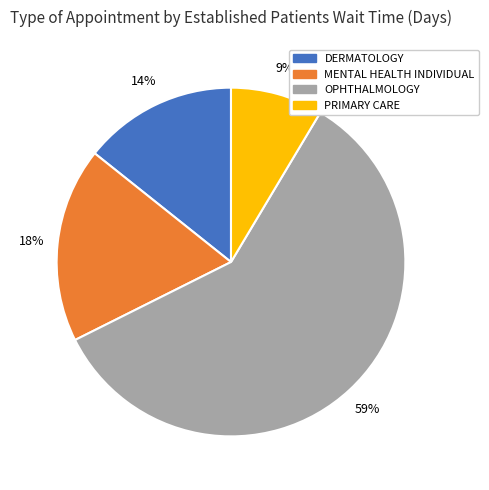

How many slices are in this pie chart?

4